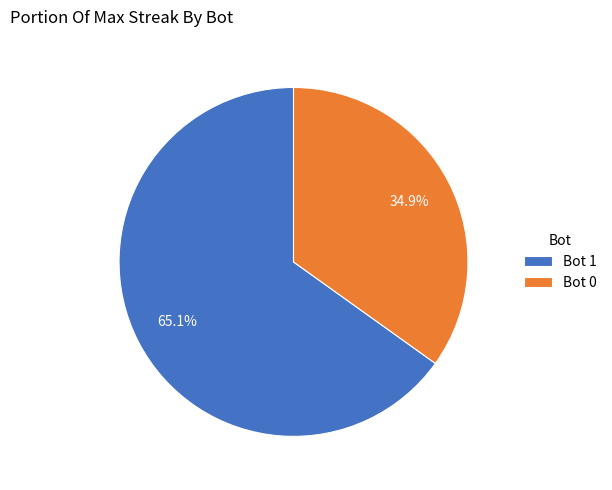

Which category has the biggest portion of the pie?

Bot 1